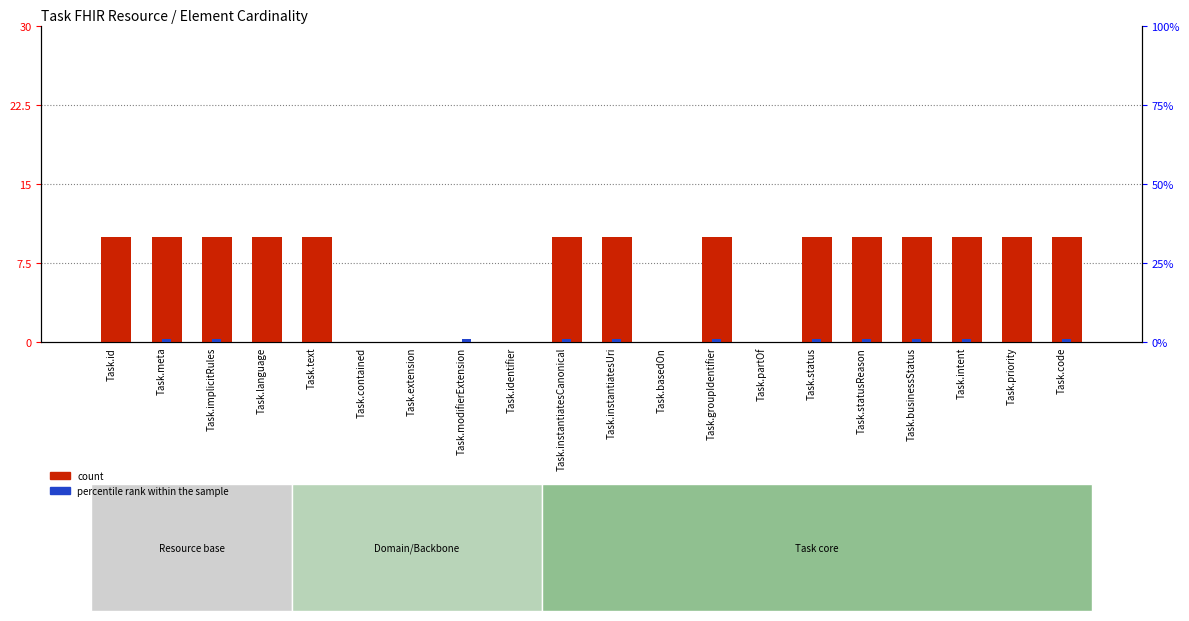

What is the approximate value of count at Task.intent?

1